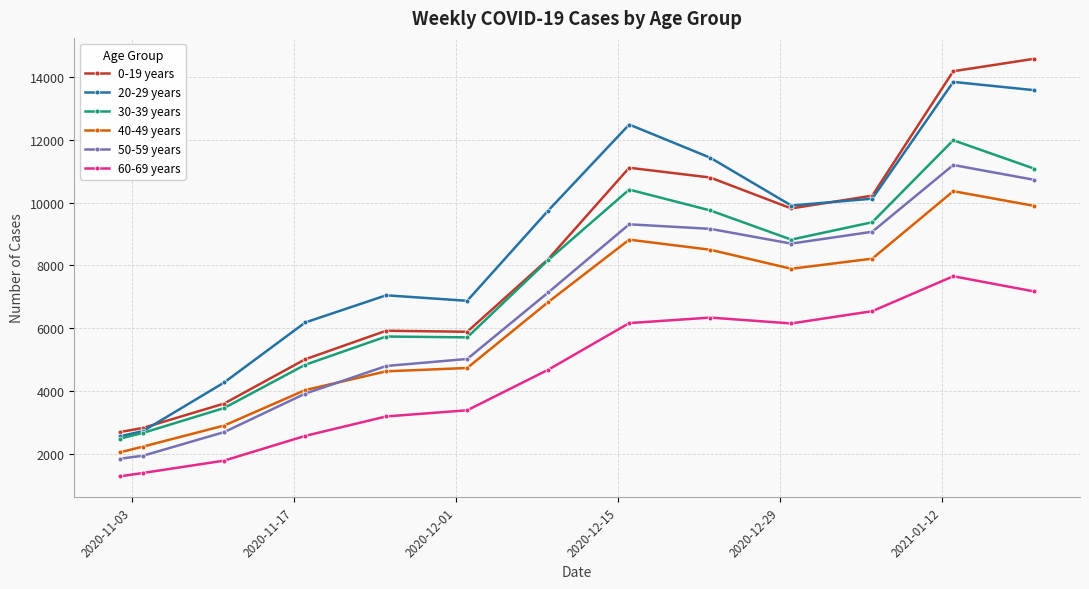

How many lines are shown in the chart?

6